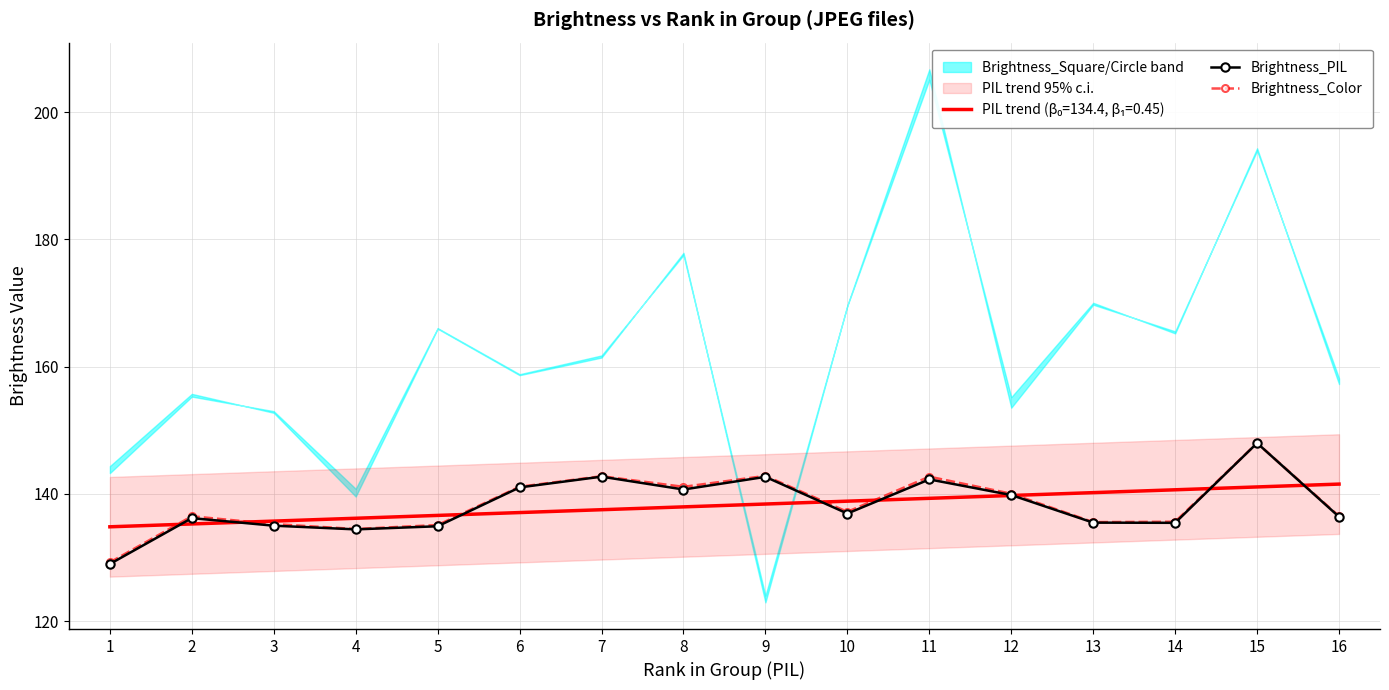

The value of Brightness_PIL at 4 is 134.4. True or false?

True